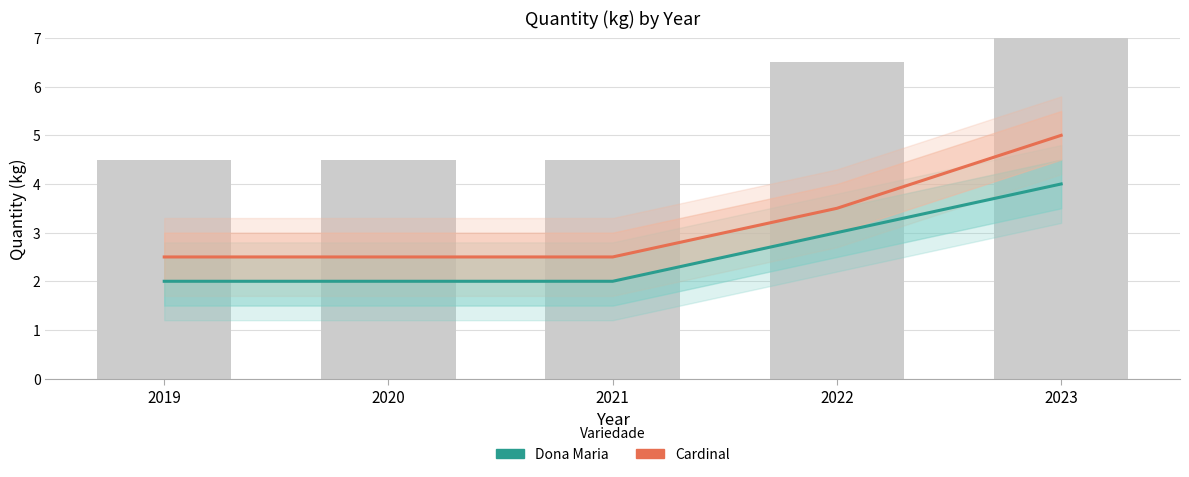

What is the sum of the Cardinal values at 2021 and 2020?

5.0